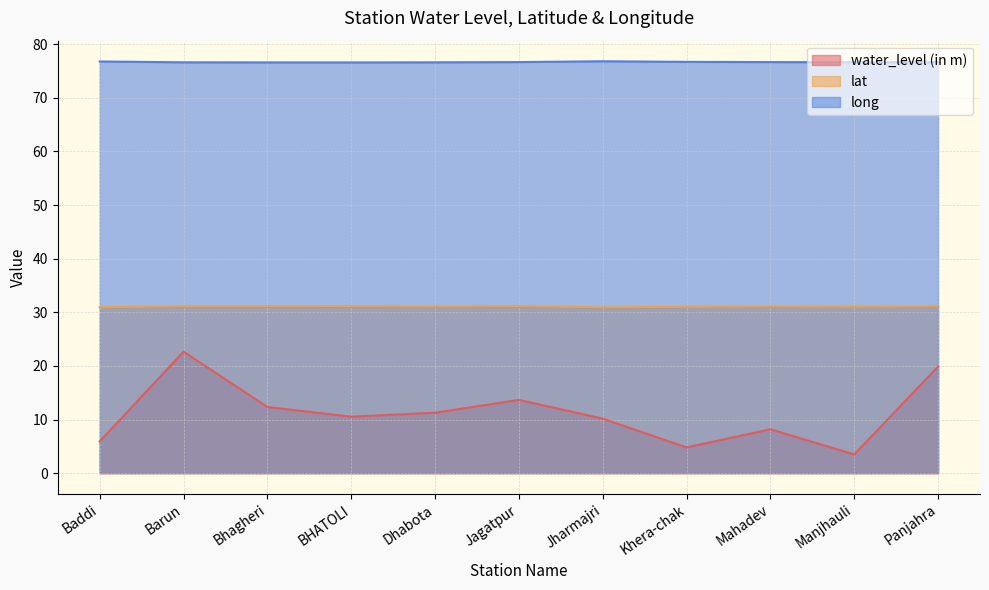

Which label corresponds to the largest value in the chart?

Jharmajri